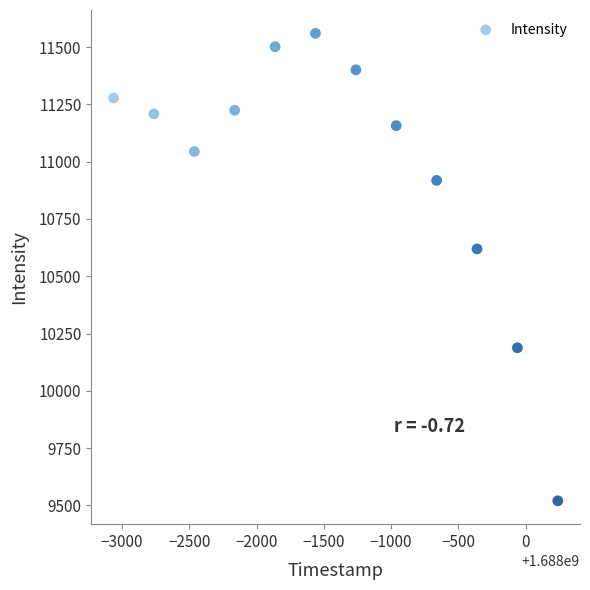

What is the range of X values (max minus min)?

3300.0